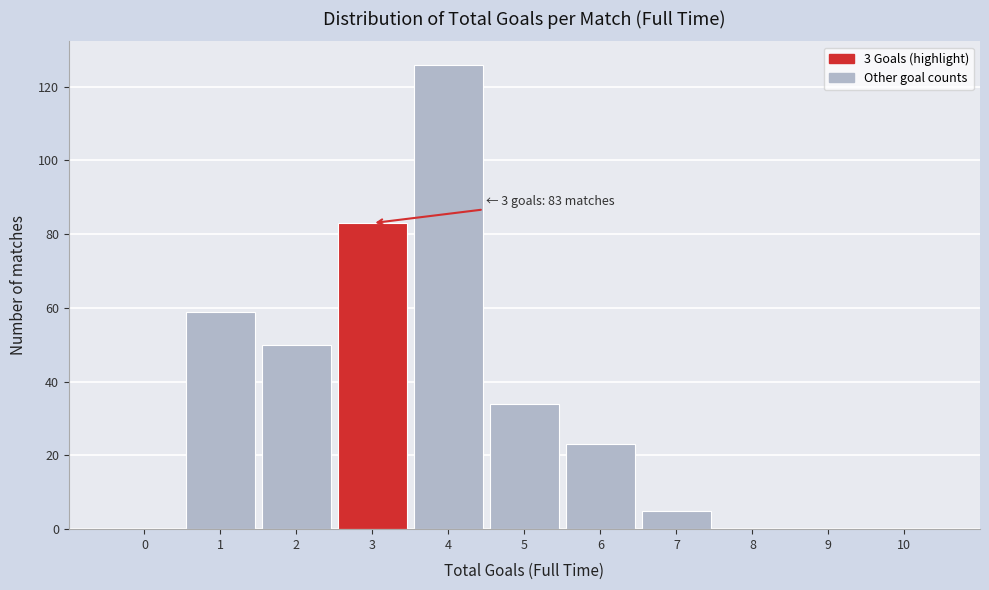

Over which range of the x-axis is the bar tallest?

3.5 to 4.5